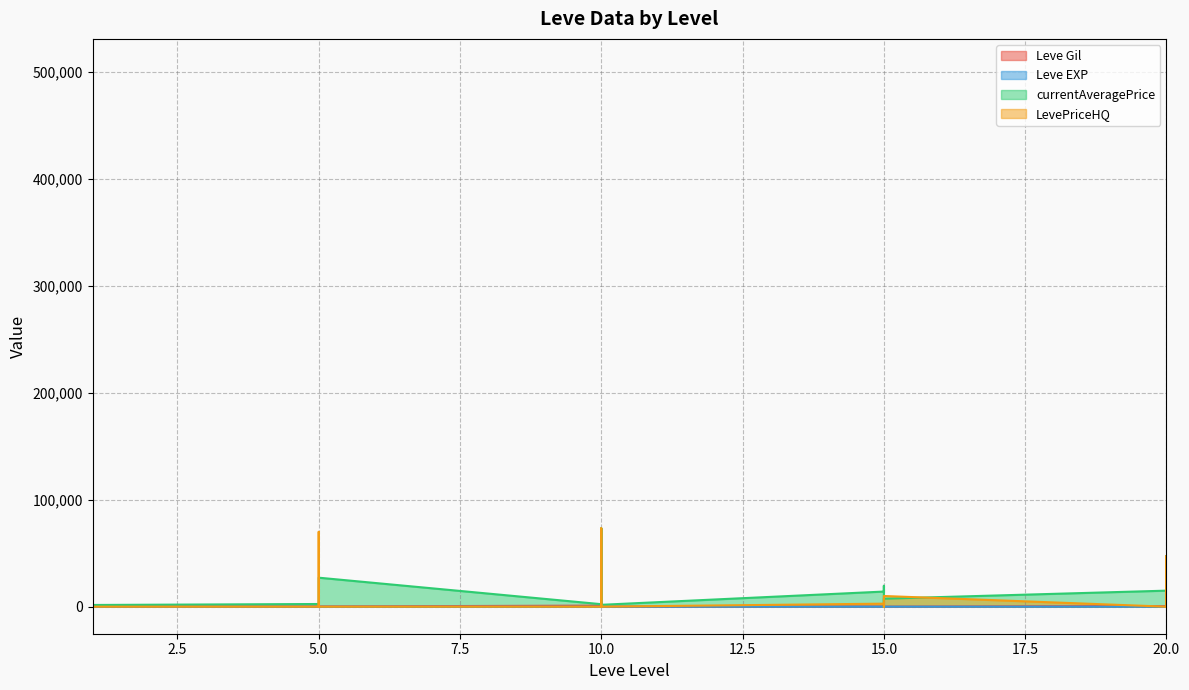

Reading left to right, extract all data points from this chart.

Leve Gil: 160	114	115	690	690	330	220	110	220	220	220	220	990	430	990	990	990	90	170	910	170	40	910	40	600	960	600	600	960	600
Leve EXP: 1	630	630	1	1	1	5	4	5	5	5	5	9	8	9	9	9	13	7	18	7	13	18	13	21	12	21	21	12	21
currentAveragePrice: 27128	505813	189	1750	27119	1602	2507	1648	2417	2481	2392	27127	2342	1605	1684	2393	73344	1753	14149	19542	0	1686	4947	7500	14999	19538	19546	1200	47505	1694
LevePriceHQ: 0	763	0	2201	0	0	0	0	0	70005	29999	0	0	0	0	20000	73344	0	2831	0	0	0	0	10000	0	0	0	0	47505	0